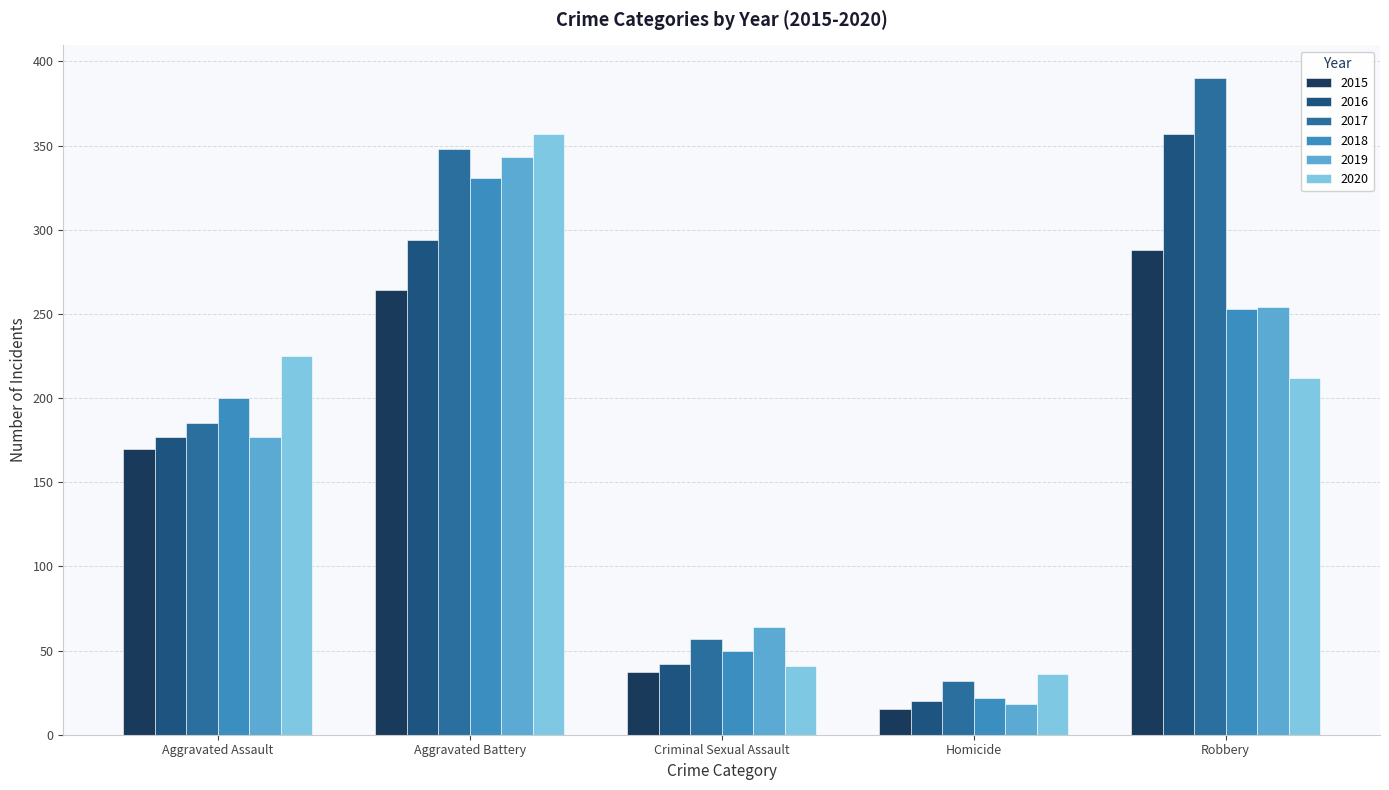

What is the label of the 2nd bar from the left?

Aggravated Battery